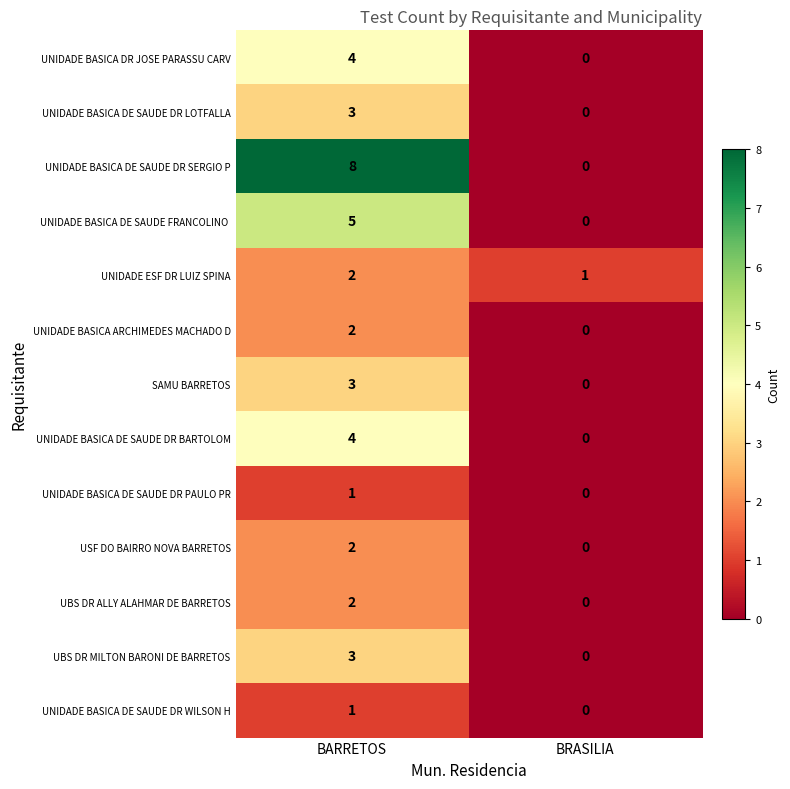

Which series has the widest spread of values?

UNIDADE BASICA DE SAUDE DR SERGIO P